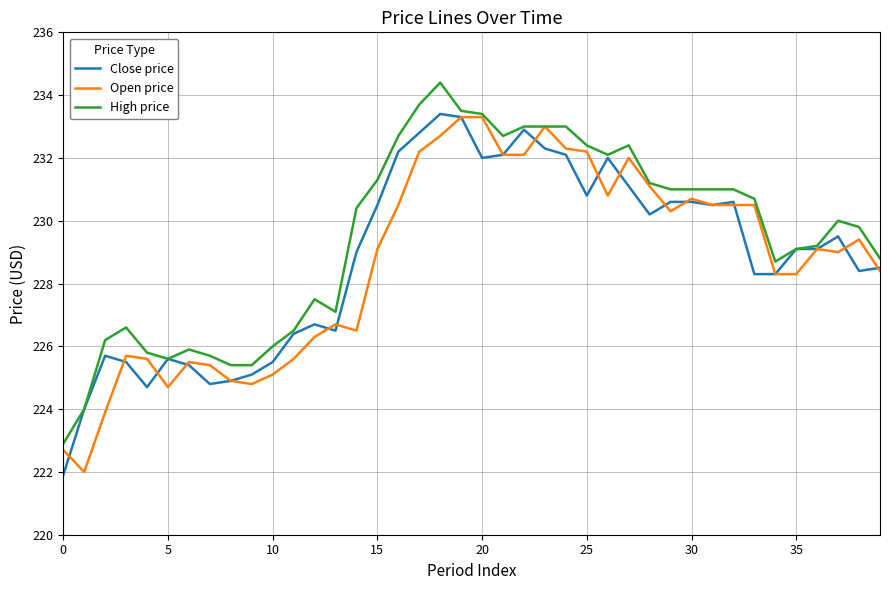

True or false: Close price has more than 0 interior local peaks.

True